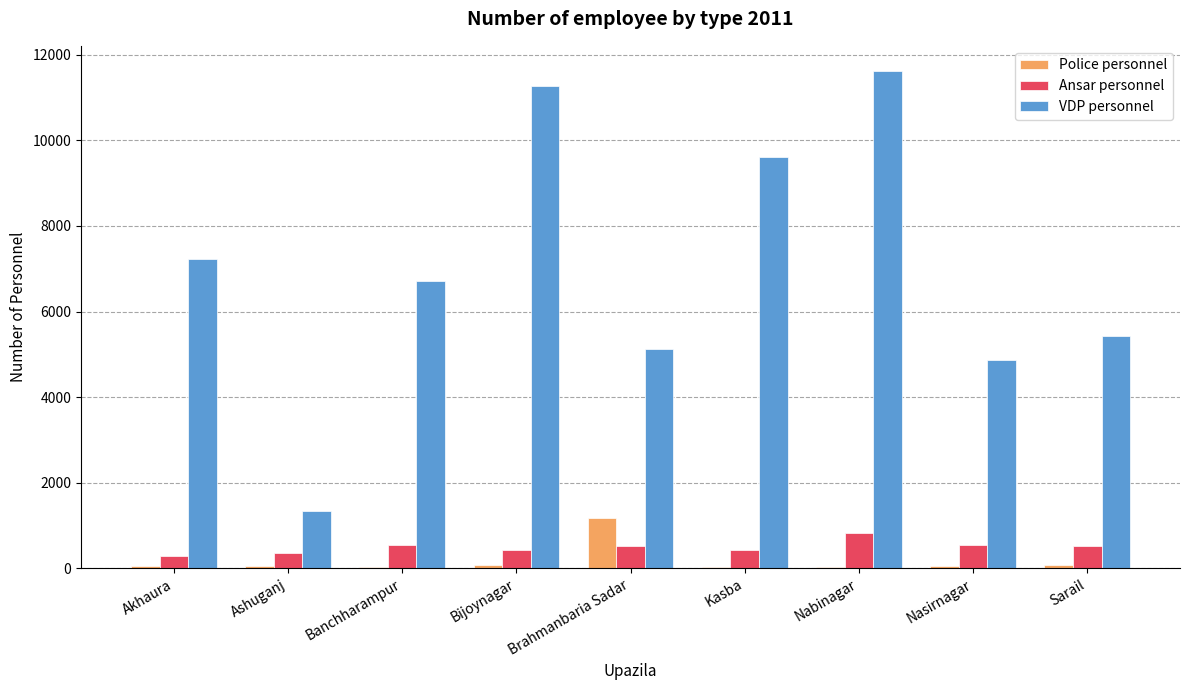

Which series has the widest spread of values?

VDP personnel